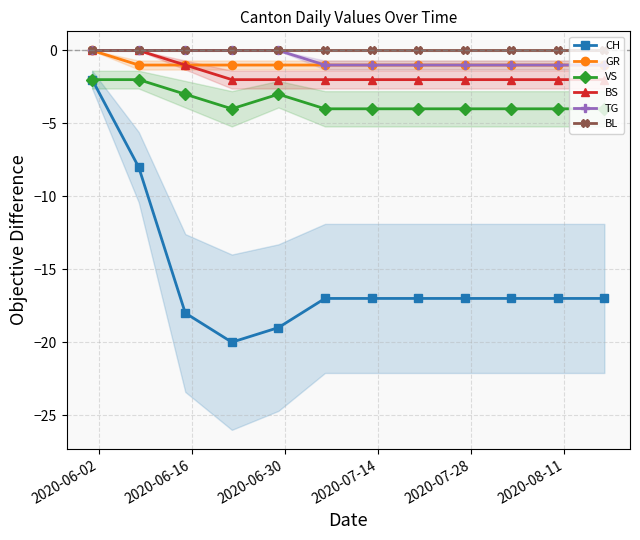

What is the value of the CH point at the 4th from the left?

-20